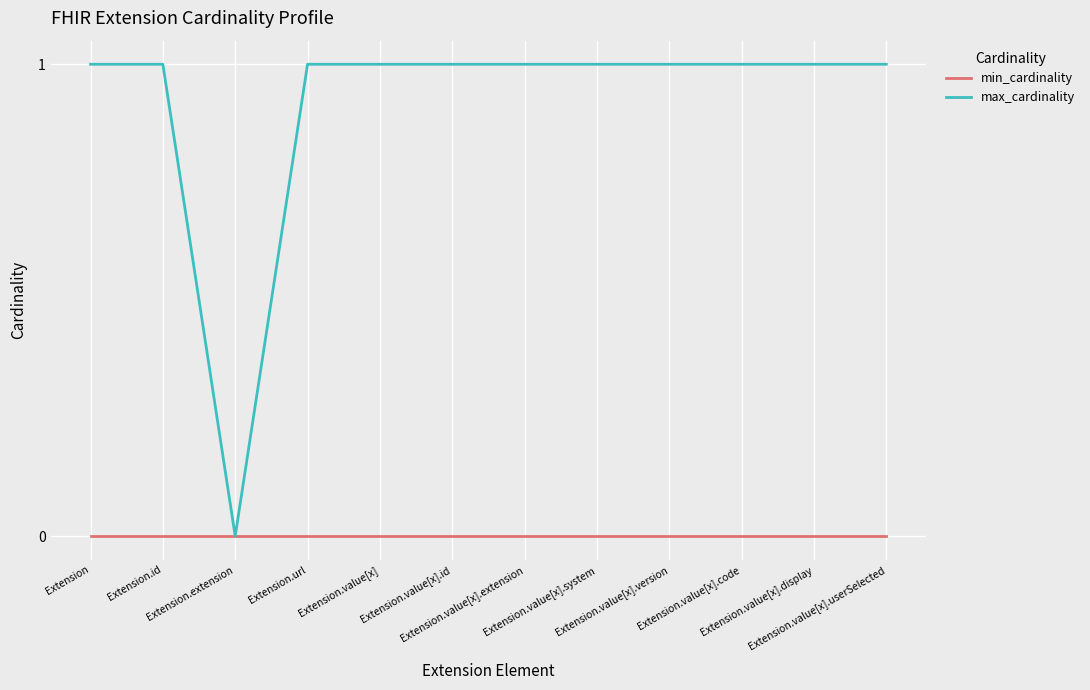

Which series has the largest range (max minus min)?

max_cardinality